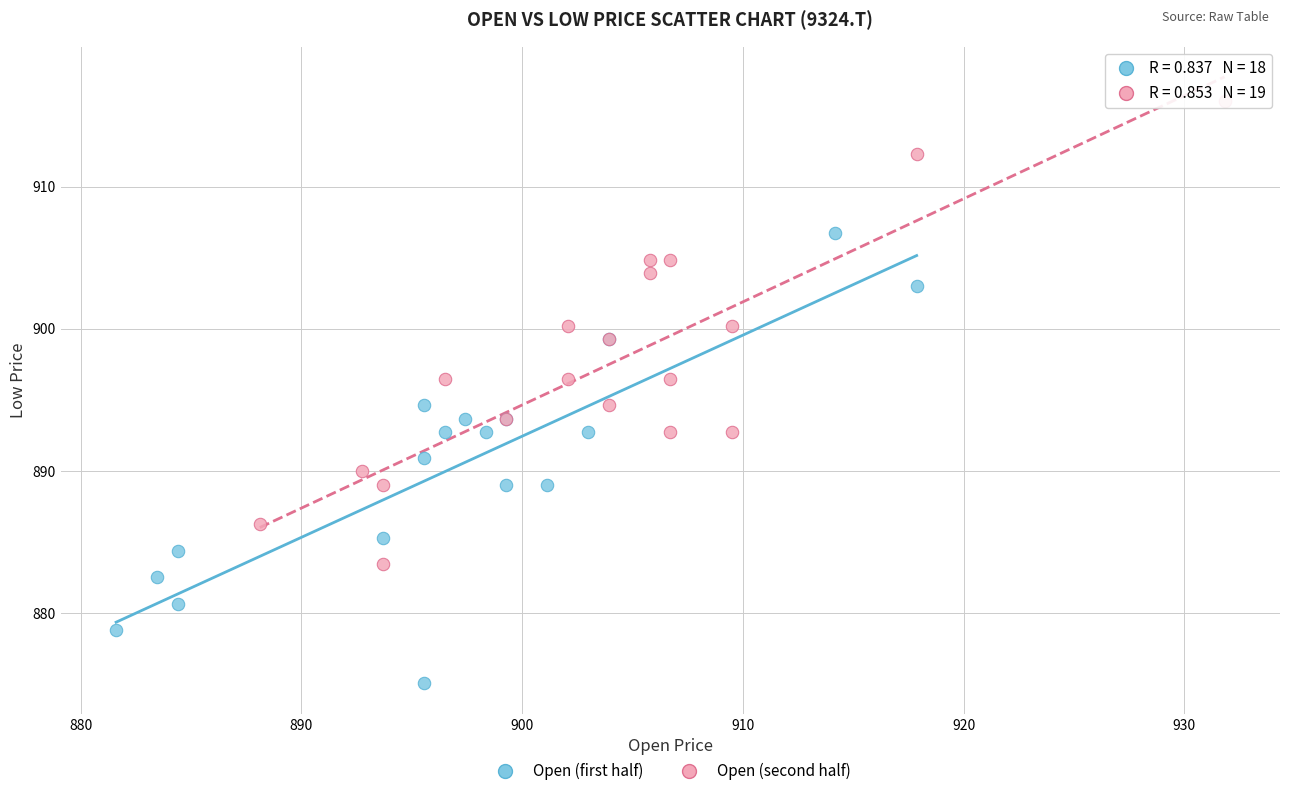

Which series contains the highest Y value?

Open (second half)